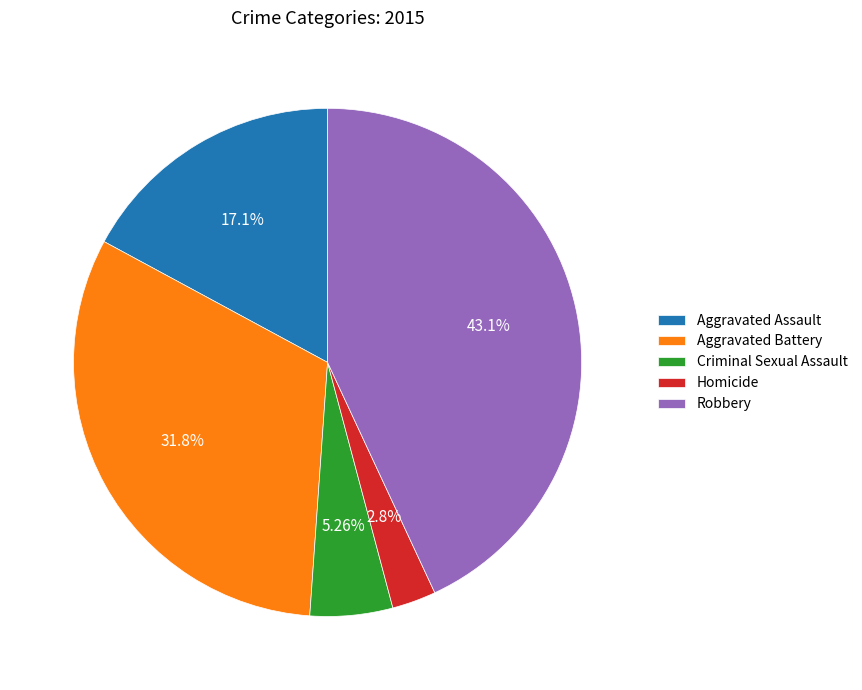

Does Aggravated Battery represent more than half of the total?

No